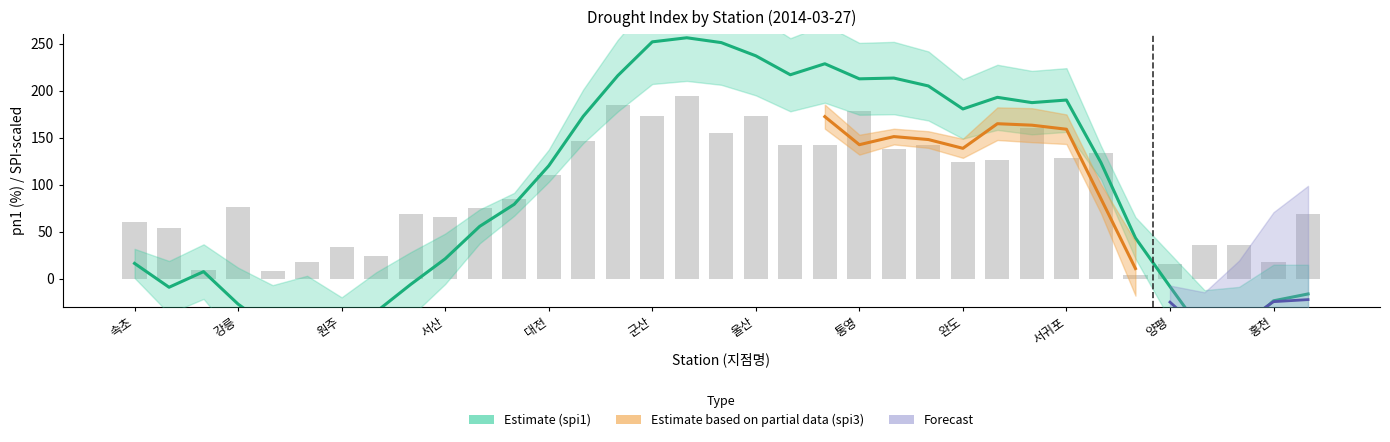

What is the label of the 34th bar from the right?

대관령